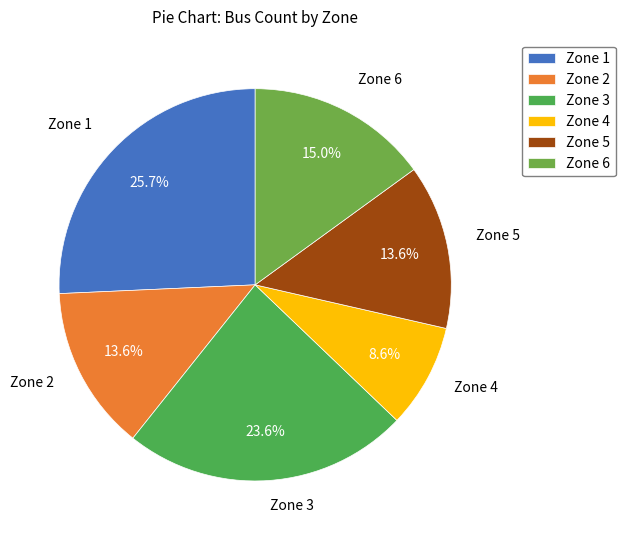

True or false: Zone 2 accounts for 4% of the total.

False